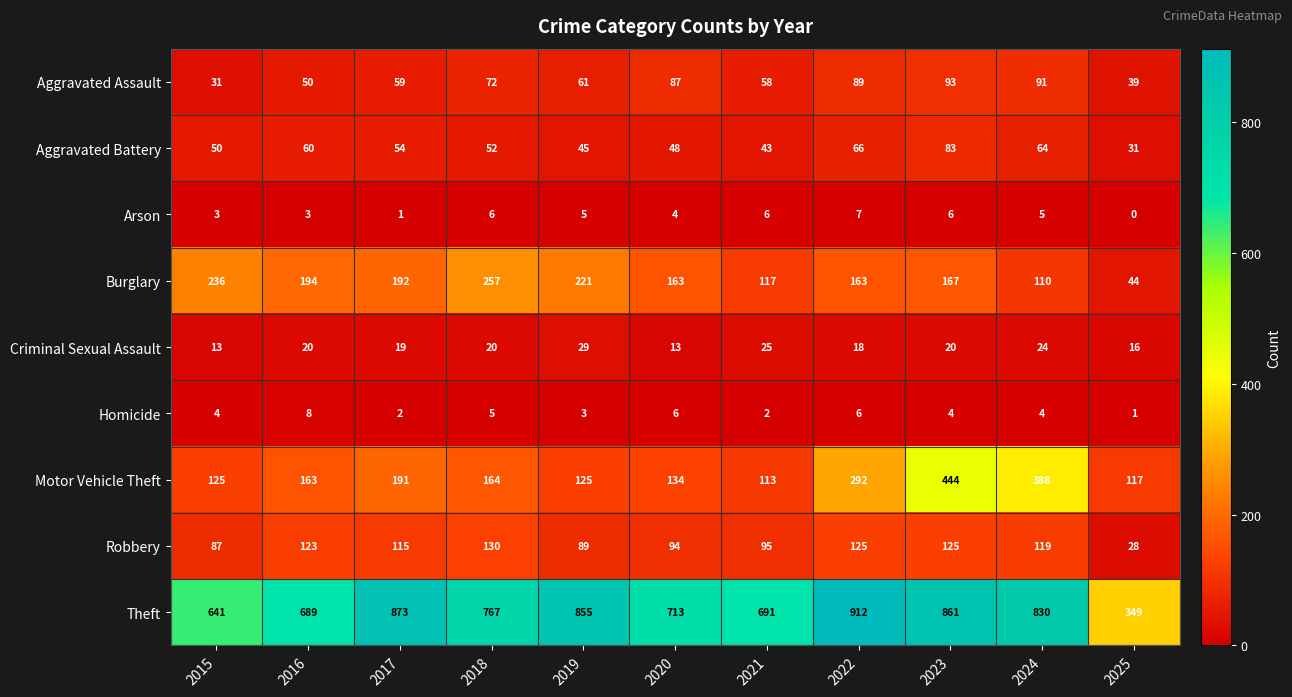

The value of Criminal Sexual Assault at 2015 is 23. True or false?

False